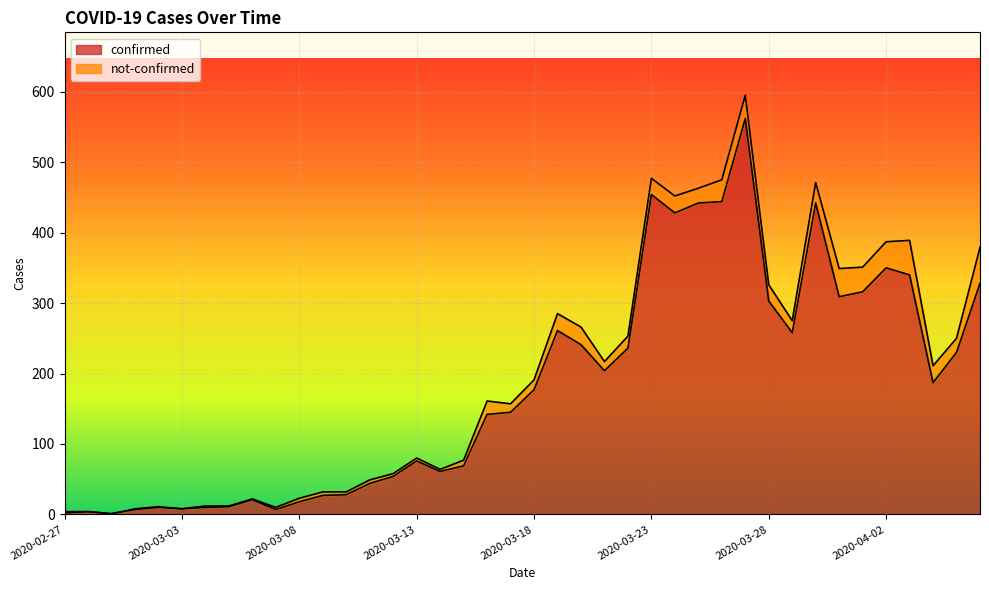

Reading left to right, what are all the values shown in this chart?

2020-02-27=2	2020-02-28=4	2020-02-29=1	2020-03-01=7	2020-03-02=10	2020-03-03=8	2020-03-04=10	2020-03-05=11	2020-03-06=21	2020-03-07=7	2020-03-08=18	2020-03-09=27	2020-03-10=28	2020-03-11=44	2020-03-12=54	2020-03-13=76	2020-03-14=61	2020-03-15=69	2020-03-16=142	2020-03-17=145	2020-03-18=177	2020-03-19=261	2020-03-20=241	2020-03-21=204	2020-03-22=236	2020-03-23=454	2020-03-24=428	2020-03-25=442	2020-03-26=444	2020-03-27=562	2020-03-28=303	2020-03-29=258	2020-03-30=442	2020-03-31=309	2020-04-01=316	2020-04-02=350	2020-04-03=340	2020-04-04=187	2020-04-05=230	2020-04-06=328